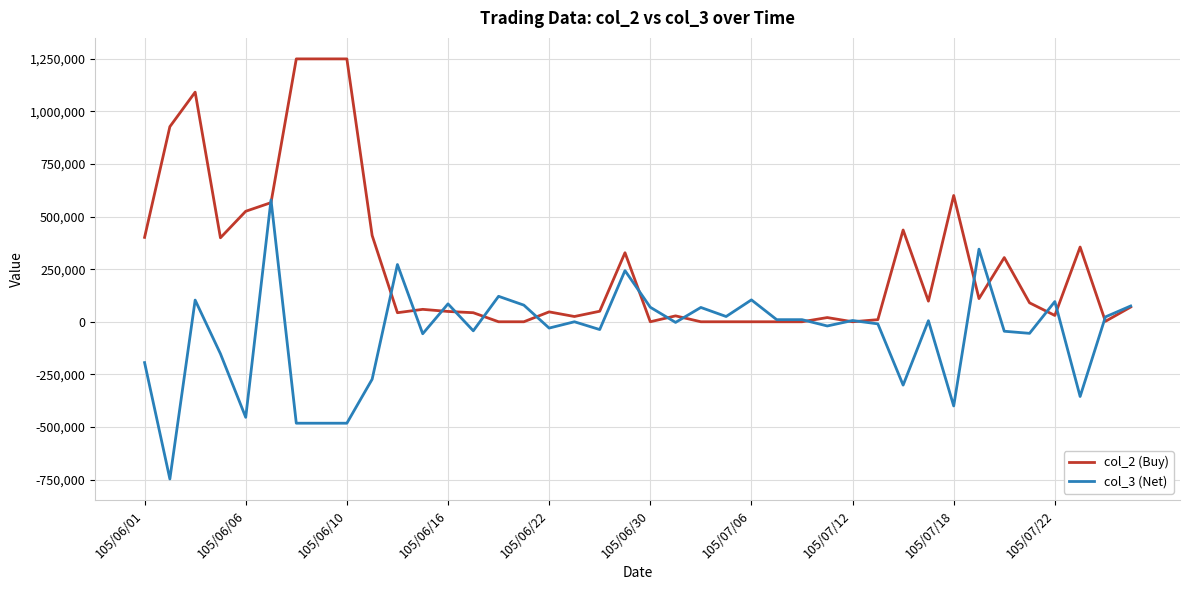

What is the lowest value of the col_3 (Net) series?

-747000